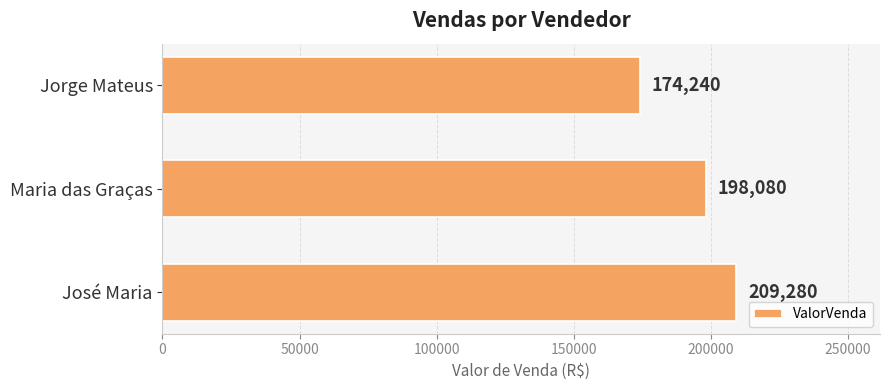

At which label is the value closest to 191760?

Maria das Graças